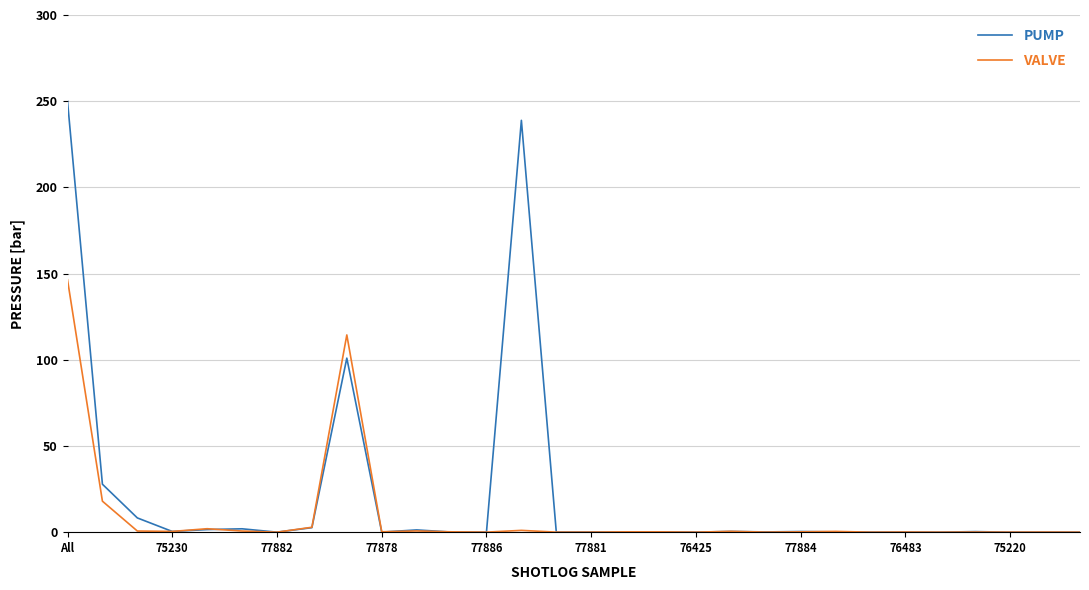

What is the highest value of the PUMP series?

250.0